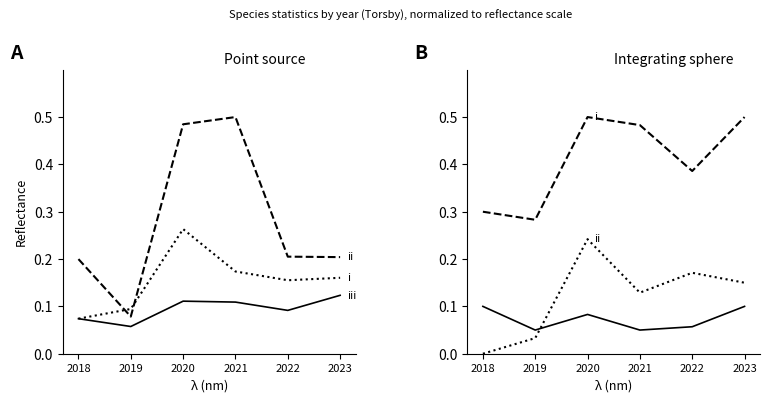

What is the average value of the Area (ha) series?

0.3